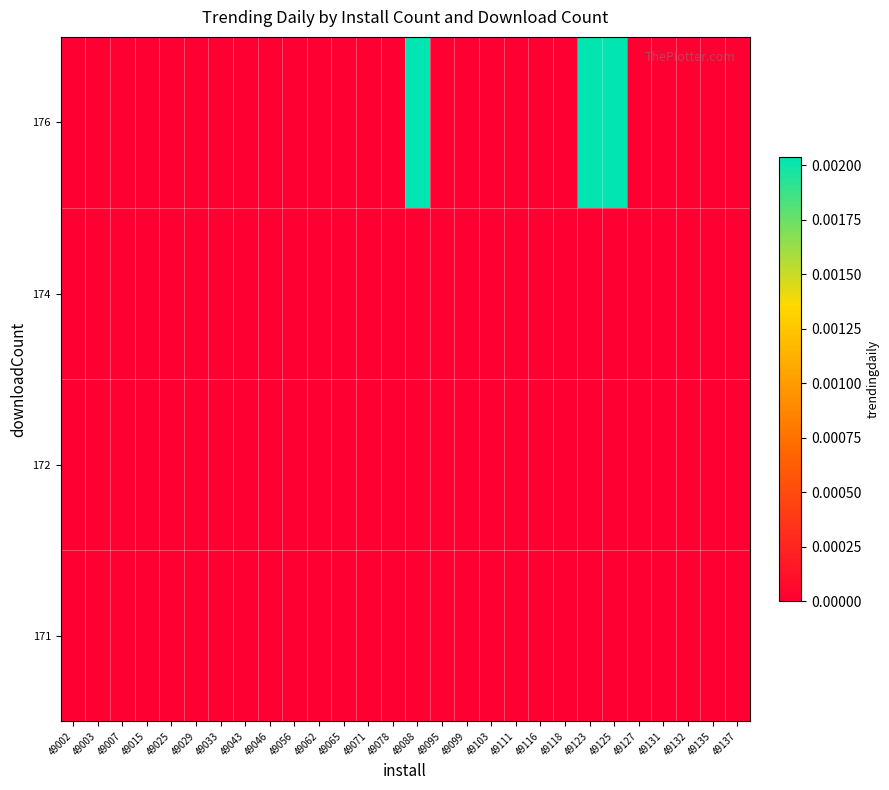

At how many categories does at least one series exceed 0?

3